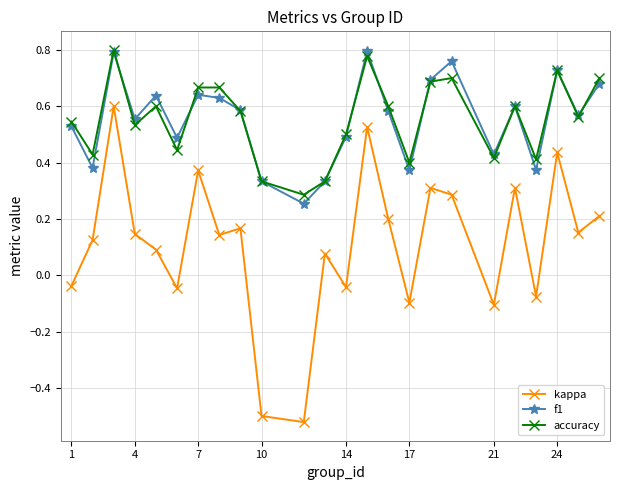

Which series has the largest range (max minus min)?

kappa